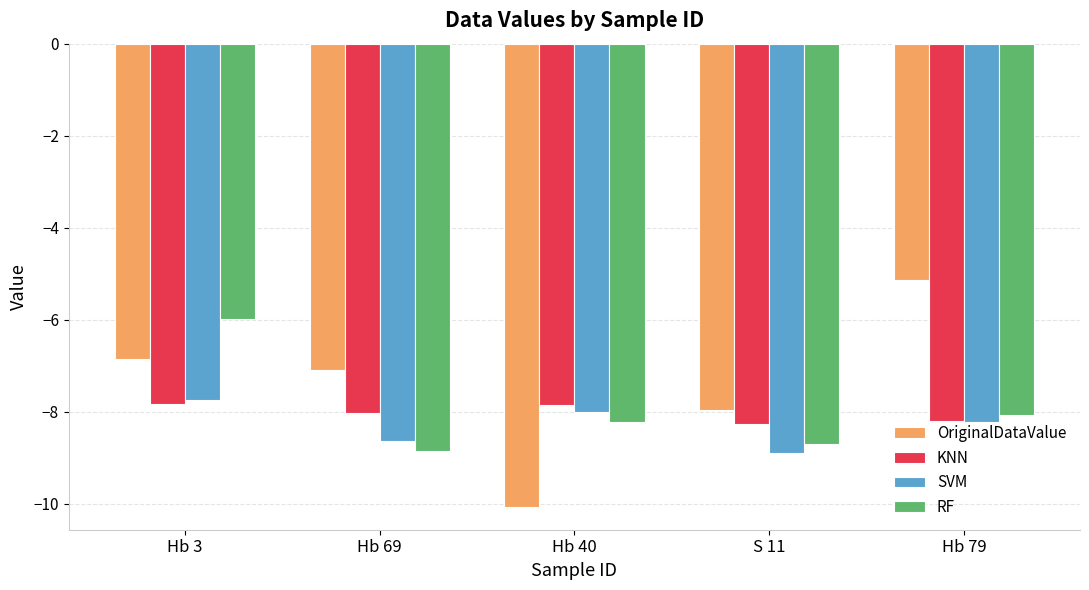

What is the value of the RF bar at the 3rd from the left?

-8.2